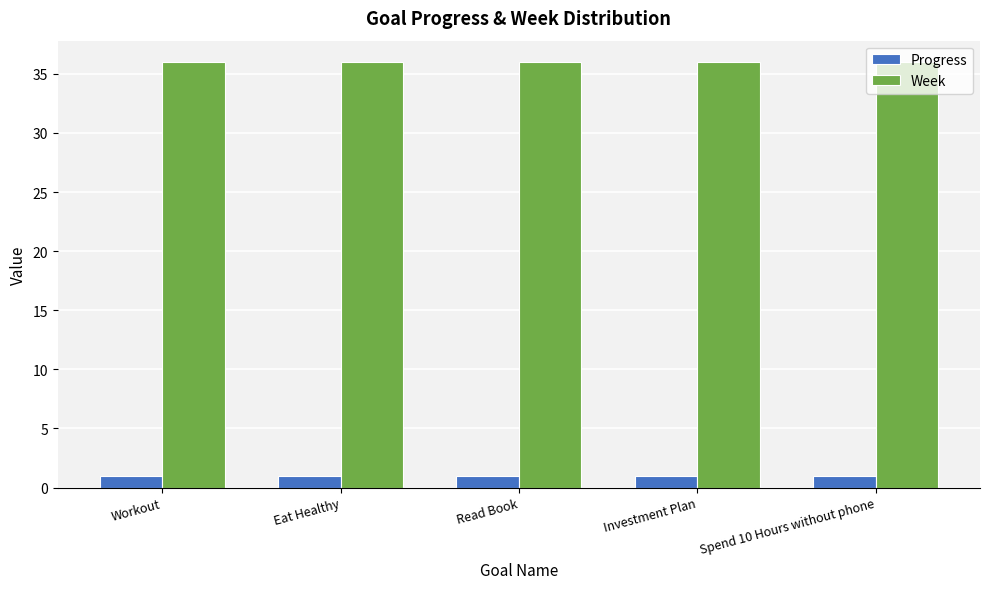

What is the spread (max minus min) of values at Workout?

35.0